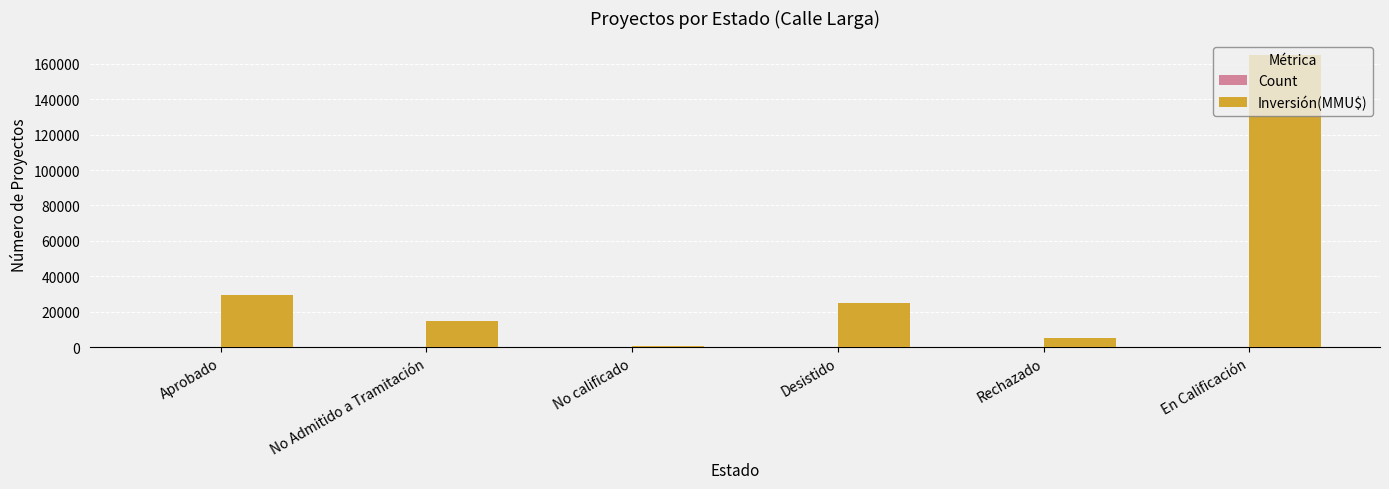

Which series has the largest range (max minus min)?

Inversión(MMU$)